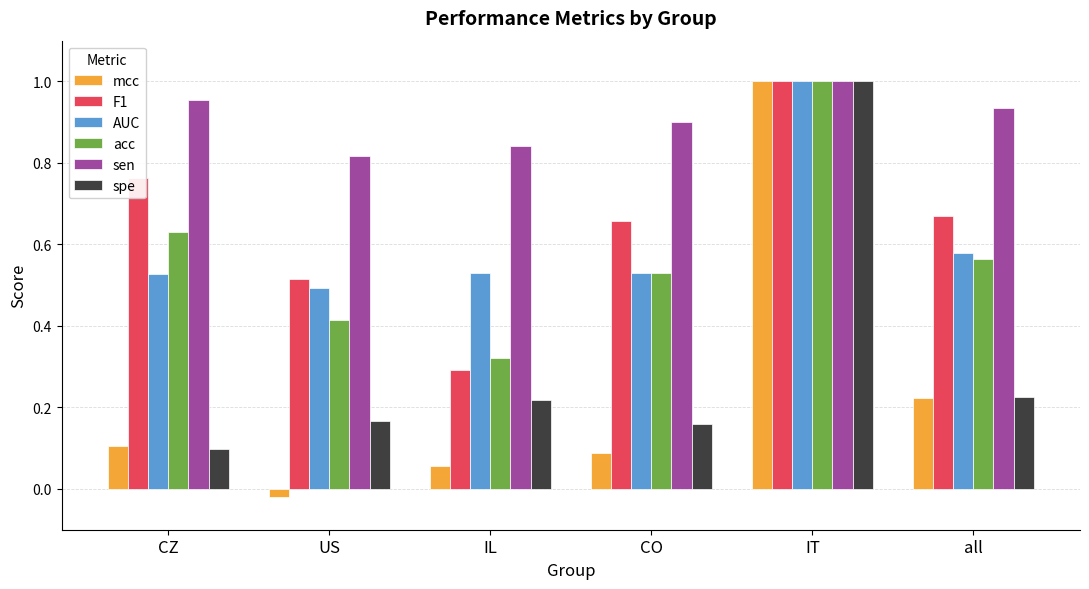

Which series has the largest range (max minus min)?

mcc